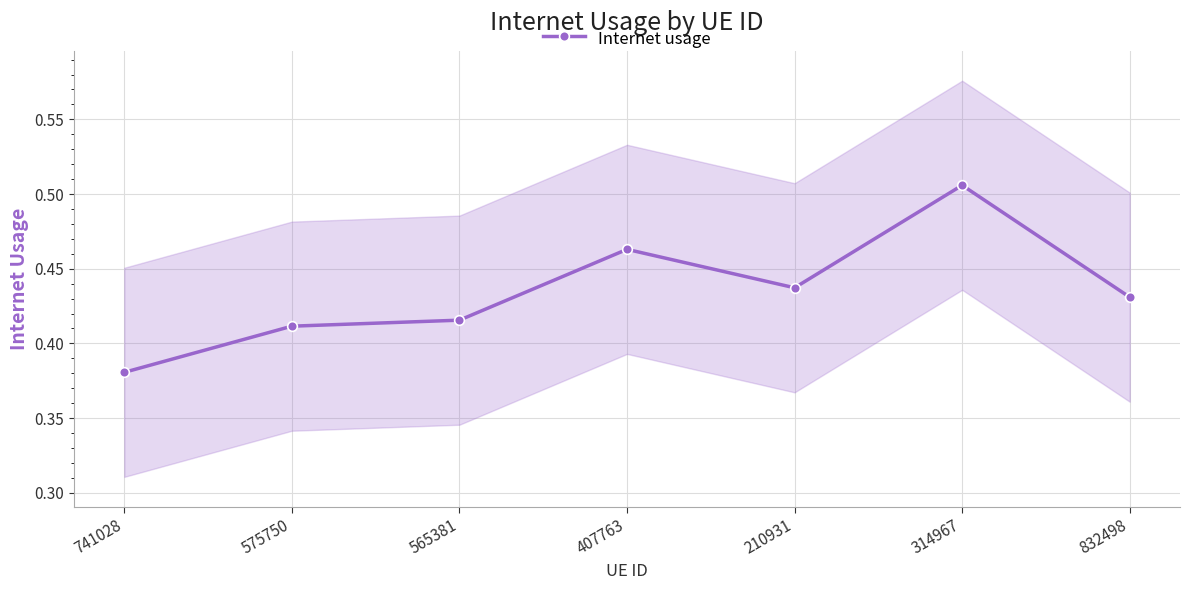

True or false: the data has more than 1 interior local peaks.

True